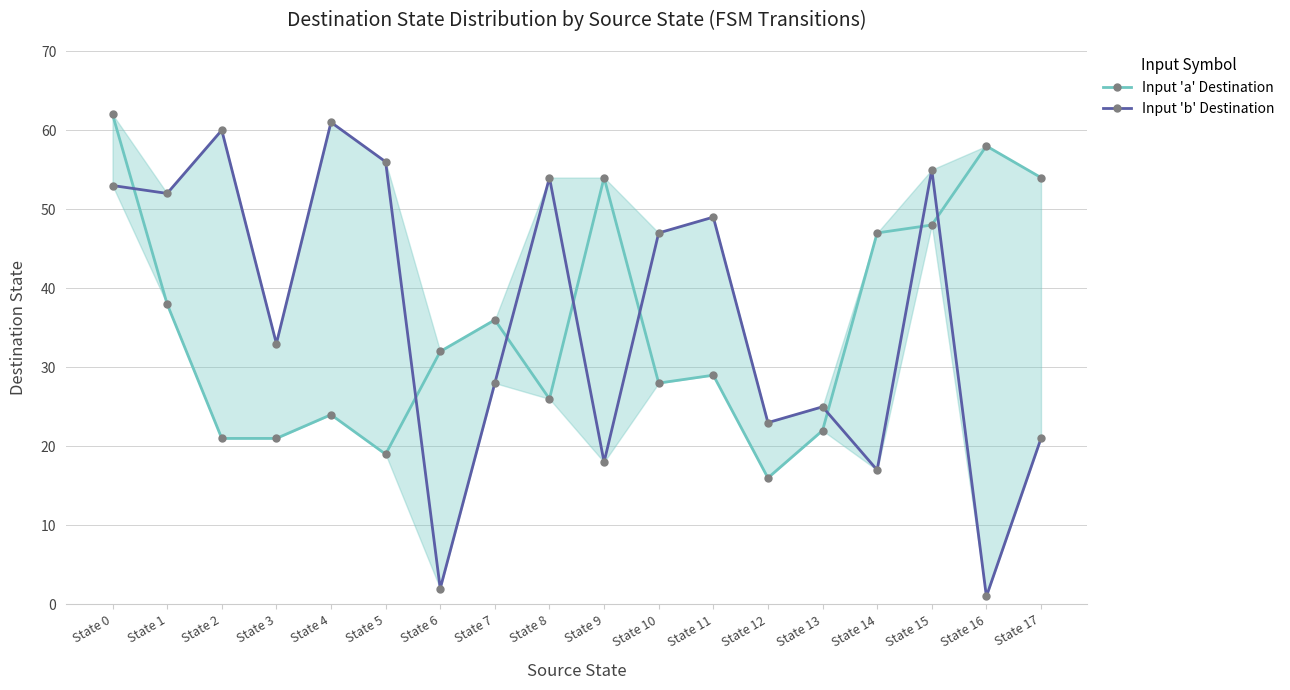

What is the difference between the maximum and minimum values in the Input 'a' Destination series?

46